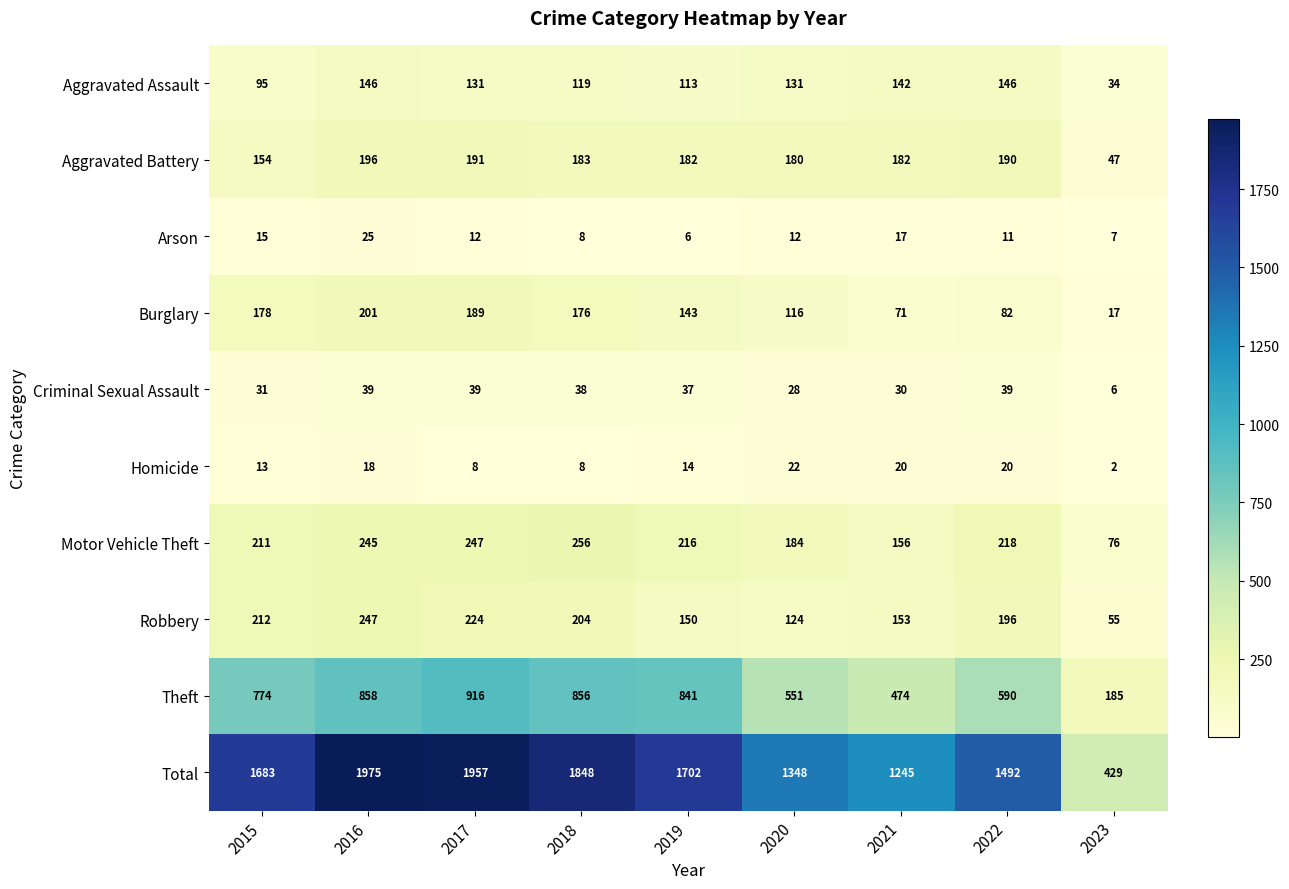

What is the difference between the highest and lowest values at 2020?

1336